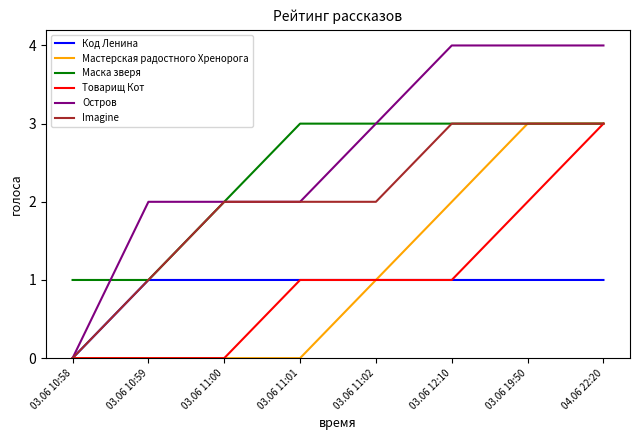

Between 03.06 10:58 and 03.06 12:10, which series saw the biggest shift?

Остров